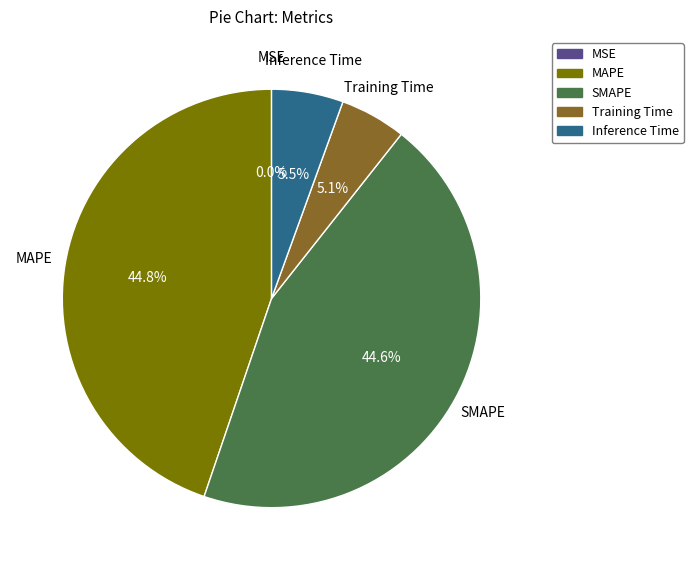

How much of the chart is everything except SMAPE?

55.4%